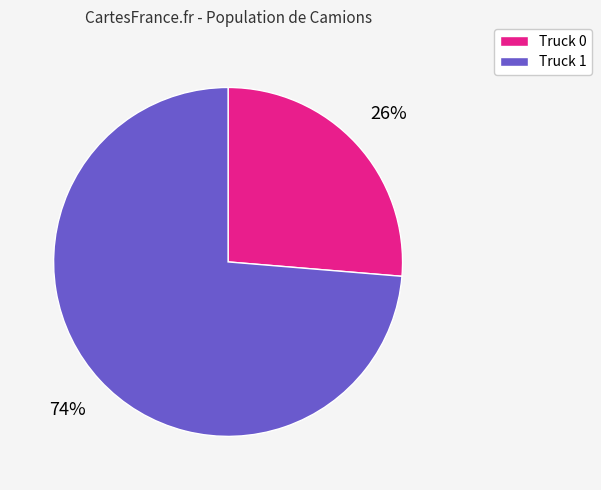

What is the majority slice?

Truck 1